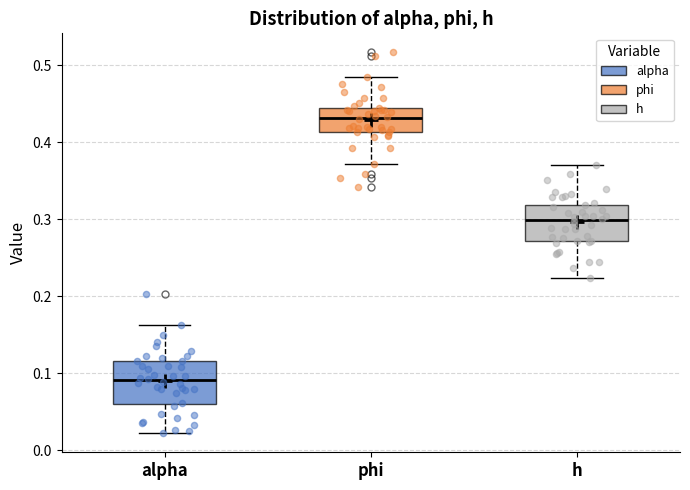

Reading left to right, read every box against the y-axis: the position of its median line, the range the box covers, and the ends of its whiskers. The values are not printed on the chart, so give them approximately, as read against the axis.

alpha: median 0.09, box 0.06 to 0.12, whiskers 0.02 to 0.16
phi: median 0.43, box 0.41 to 0.44, whiskers 0.37 to 0.48
h: median 0.30, box 0.27 to 0.32, whiskers 0.22 to 0.37